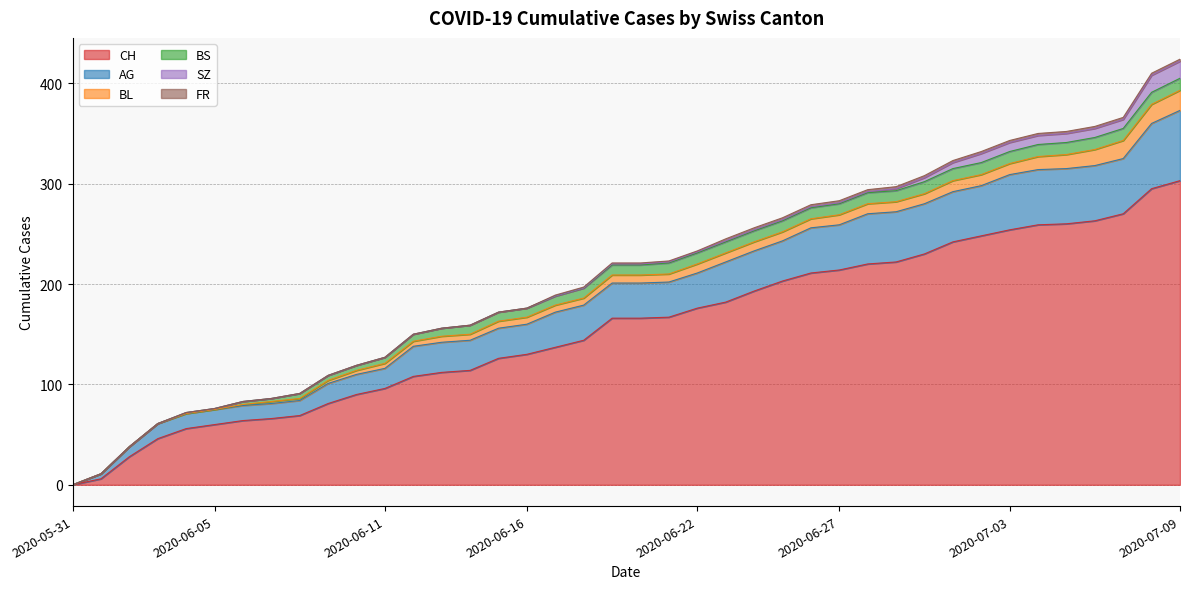

After their last crossing, which series has the higher values: BS or SZ?

SZ